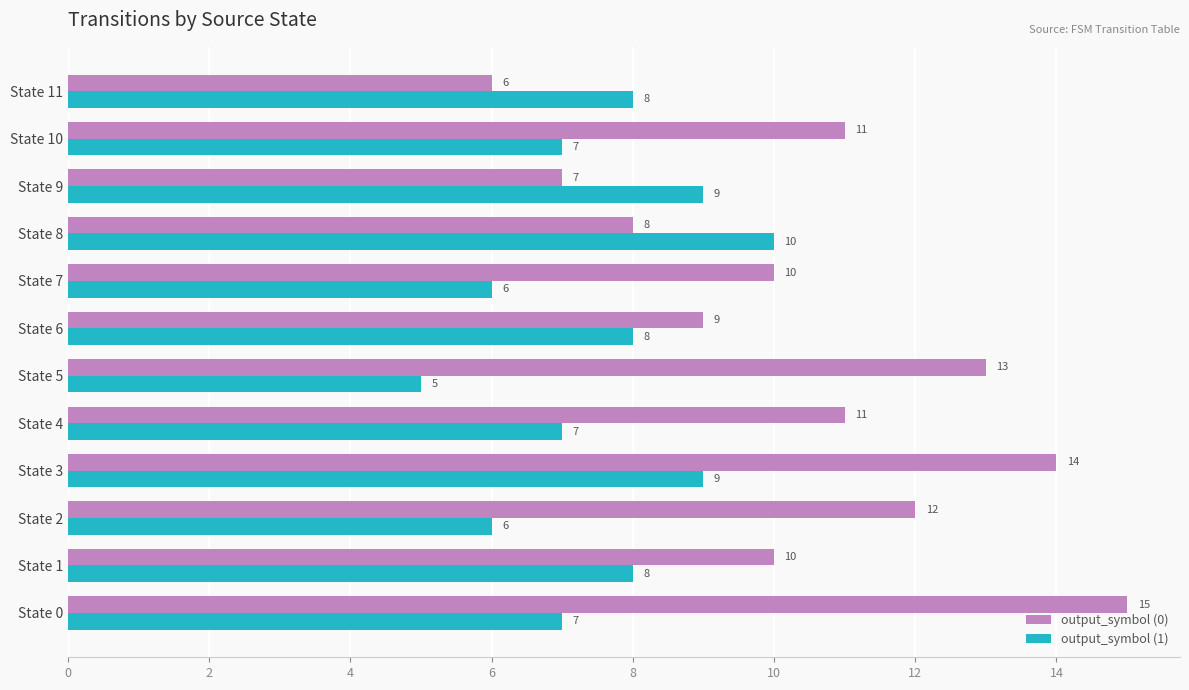

At how many categories does at least one series exceed 6?

12